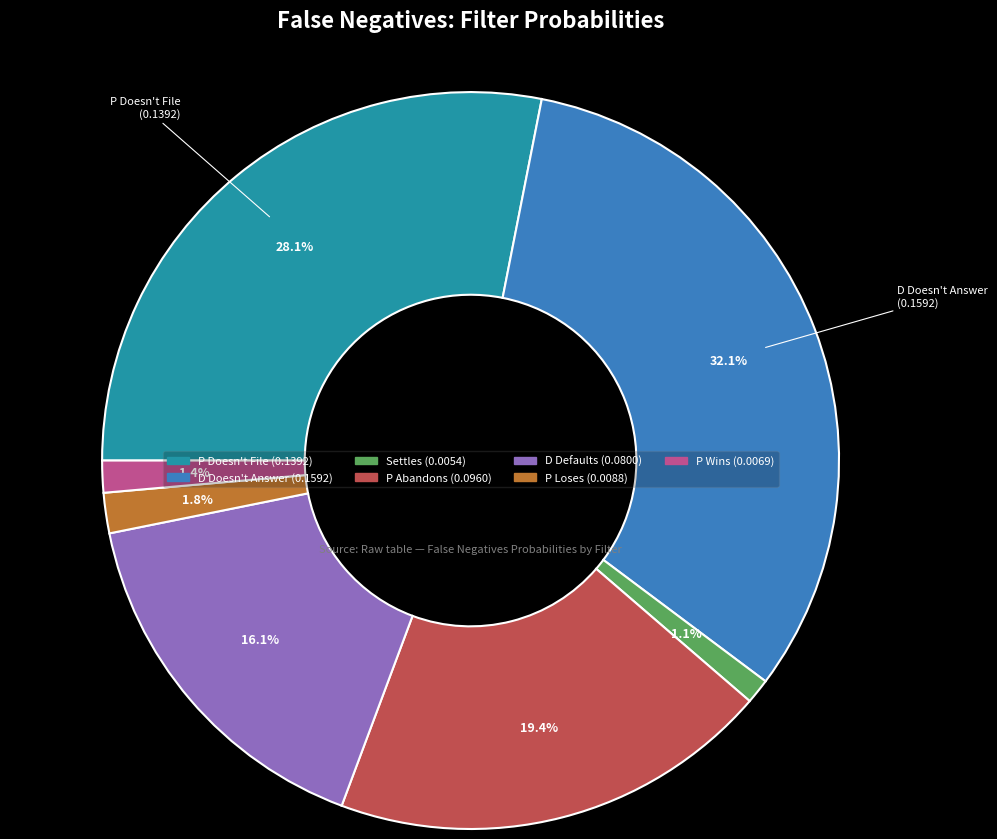

Does any single category account for the majority?

No